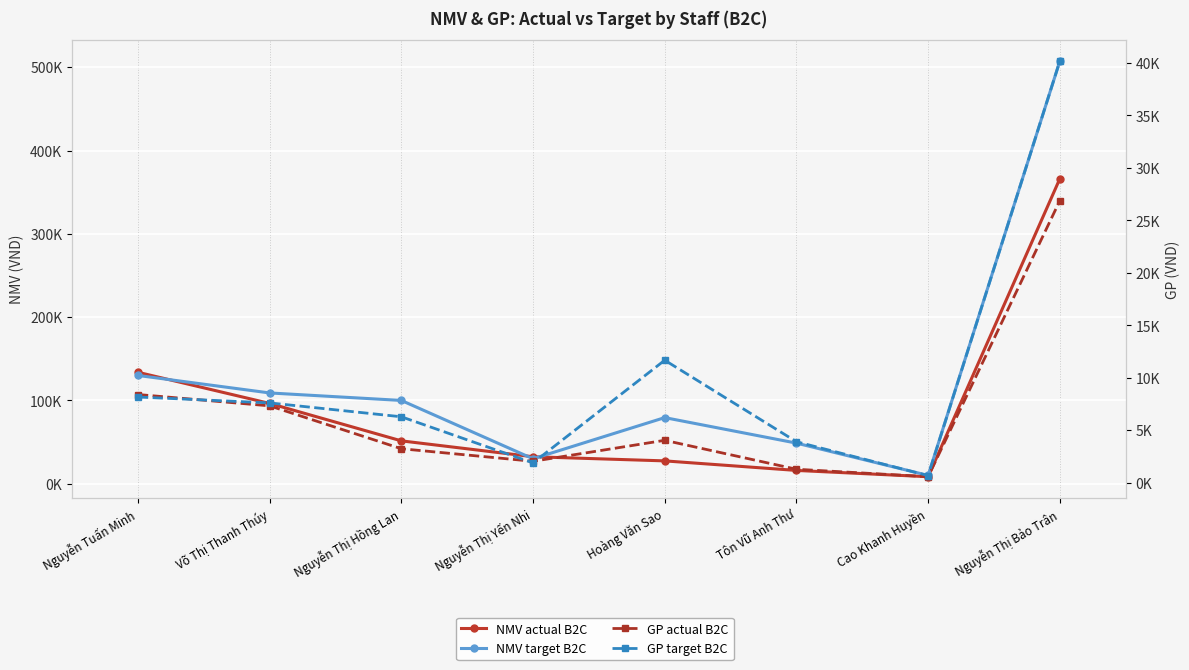

Rank the series at Nguyễn Thị Yến Nhi from lowest to highest value.

GP target B2C, GP actual B2C, NMV target B2C, NMV actual B2C